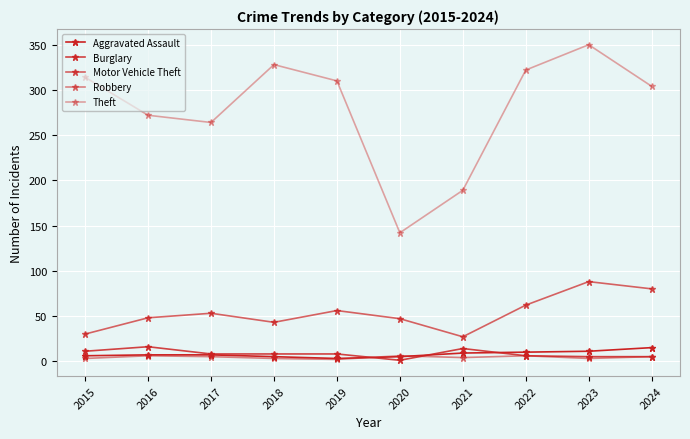

Does the chart have visible grid lines?

Yes